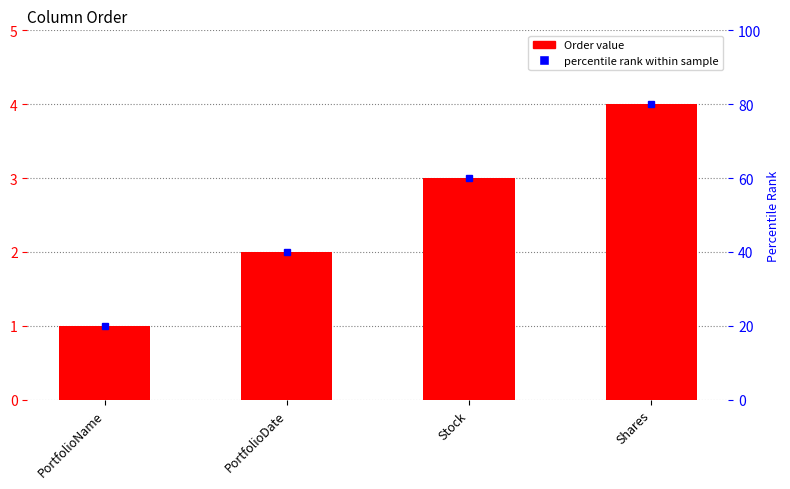

What value does the data have at Shares?

4